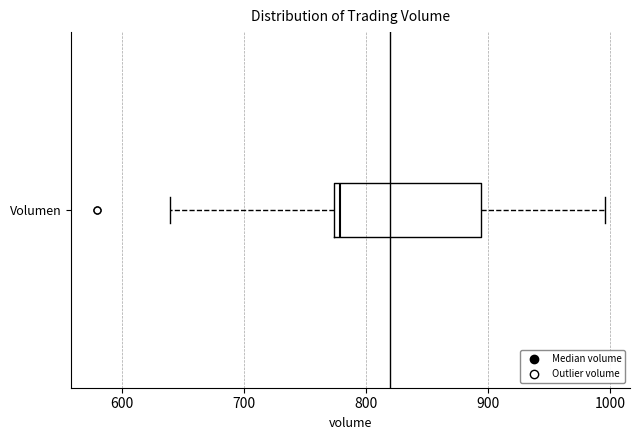

Transcribe this box plot: give where the median line is, the range the box spans, and where the two whiskers end, as read against the x-axis. The values are not printed on the chart, so give them approximately, as read against the axis.

median 780, box 770 to 890, whiskers 640 to 1000